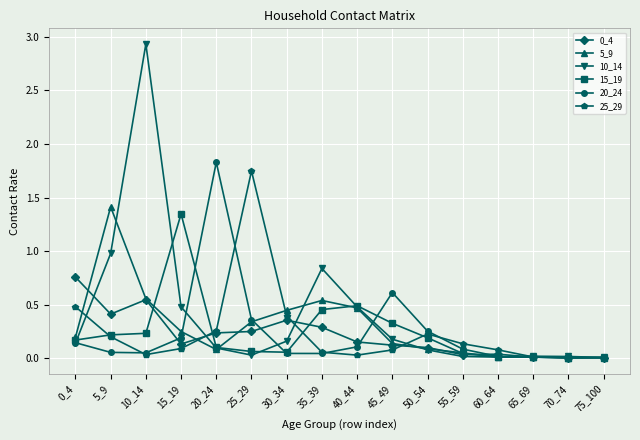

Which series has the largest range (max minus min)?

10_14